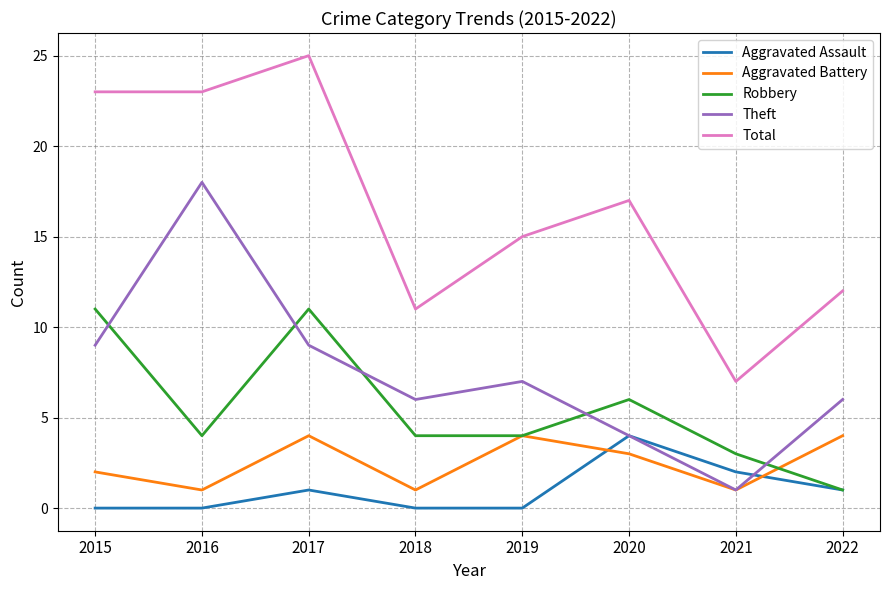

Reading left to right, extract all data points from this chart.

Aggravated Assault: 2015=0	2016=0	2017=1	2018=0	2019=0	2020=4	2021=2	2022=1
Aggravated Battery: 2015=2	2016=1	2017=4	2018=1	2019=4	2020=3	2021=1	2022=4
Robbery: 2015=11	2016=4	2017=11	2018=4	2019=4	2020=6	2021=3	2022=1
Theft: 2015=9	2016=18	2017=9	2018=6	2019=7	2020=4	2021=1	2022=6
Total: 2015=23	2016=23	2017=25	2018=11	2019=15	2020=17	2021=7	2022=12